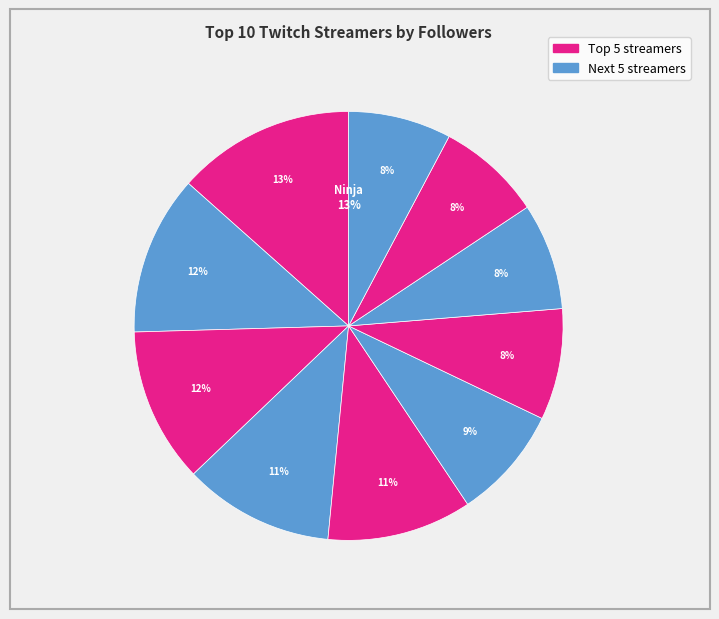

To the nearest percent, what portion does xqc represent?

8%